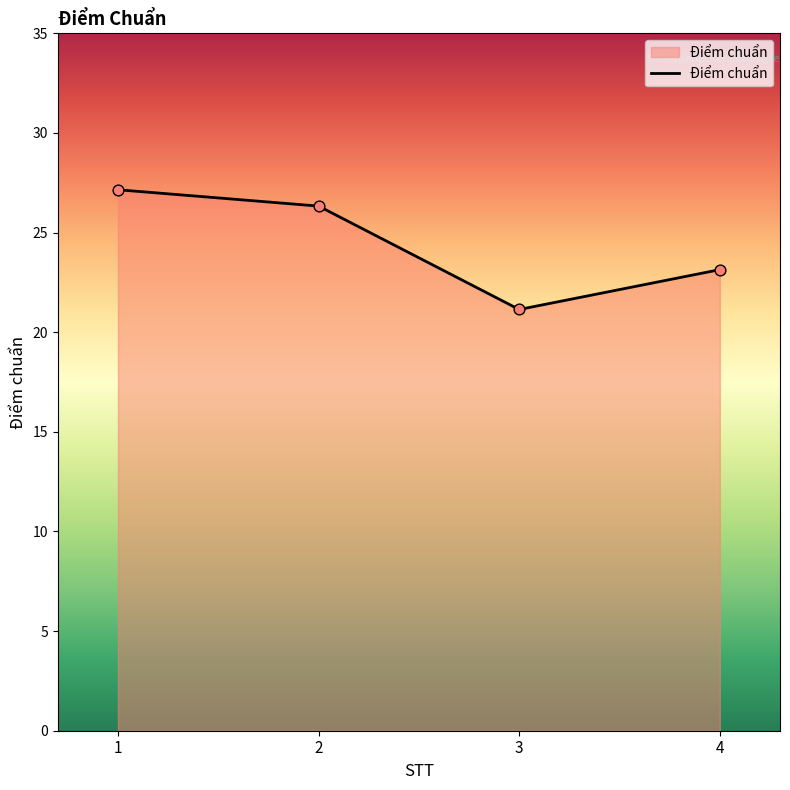

What is the ratio of the value at 2 to the value at 1?

1.0